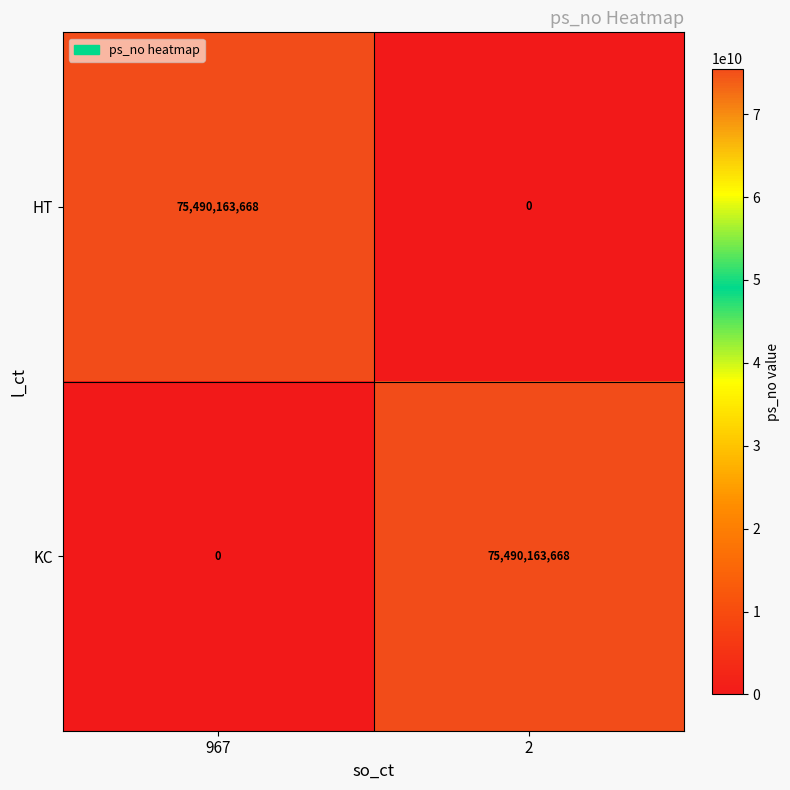

What value does the KC series have at 2, to the nearest 100?

75490163700